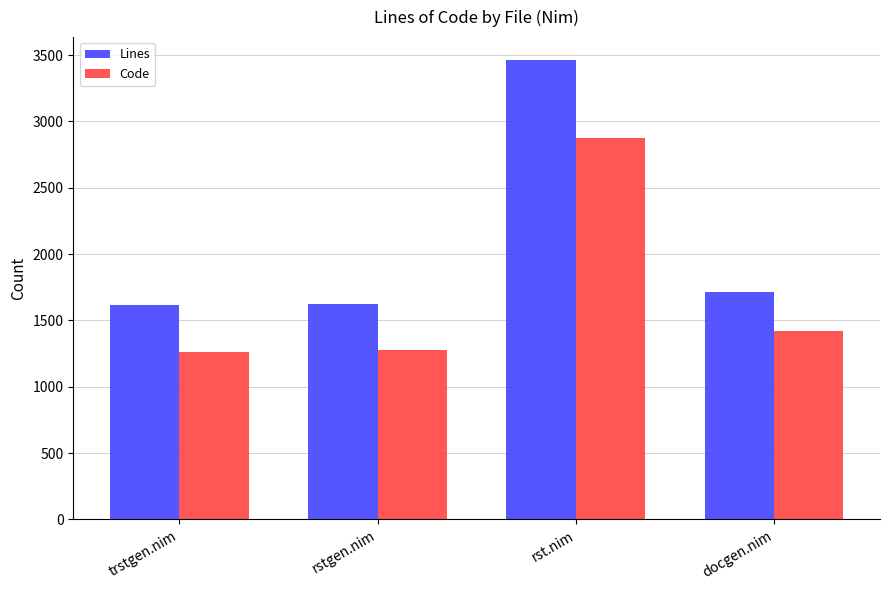

What is the minimum value for Lines?

1616